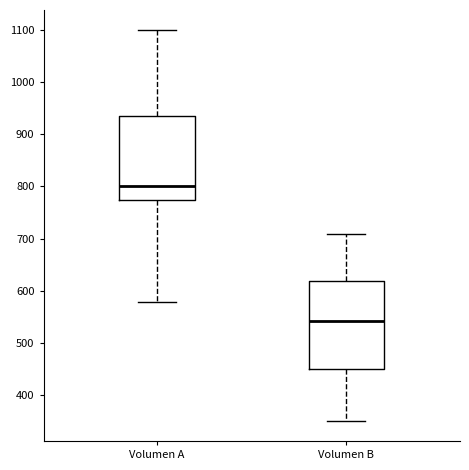

Where does the median line of the box for Volumen B sit on the y-axis? The values are not printed on the chart, so give them approximately, as read against the axis.

540